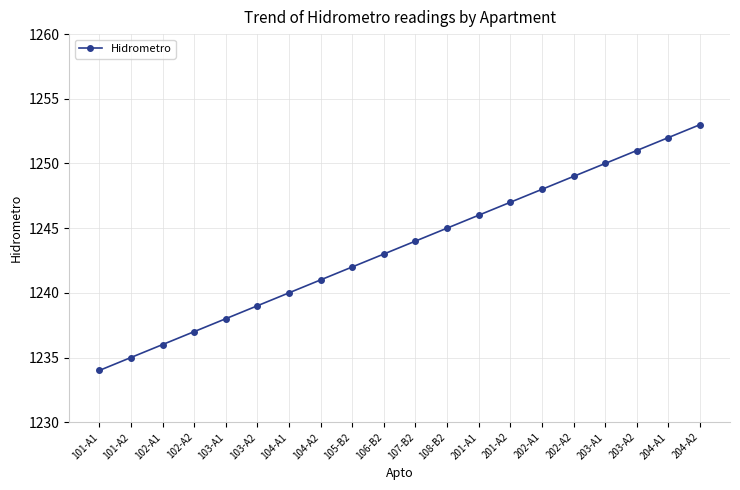

What value does the data have at 203-A1, to the nearest 5?

1250